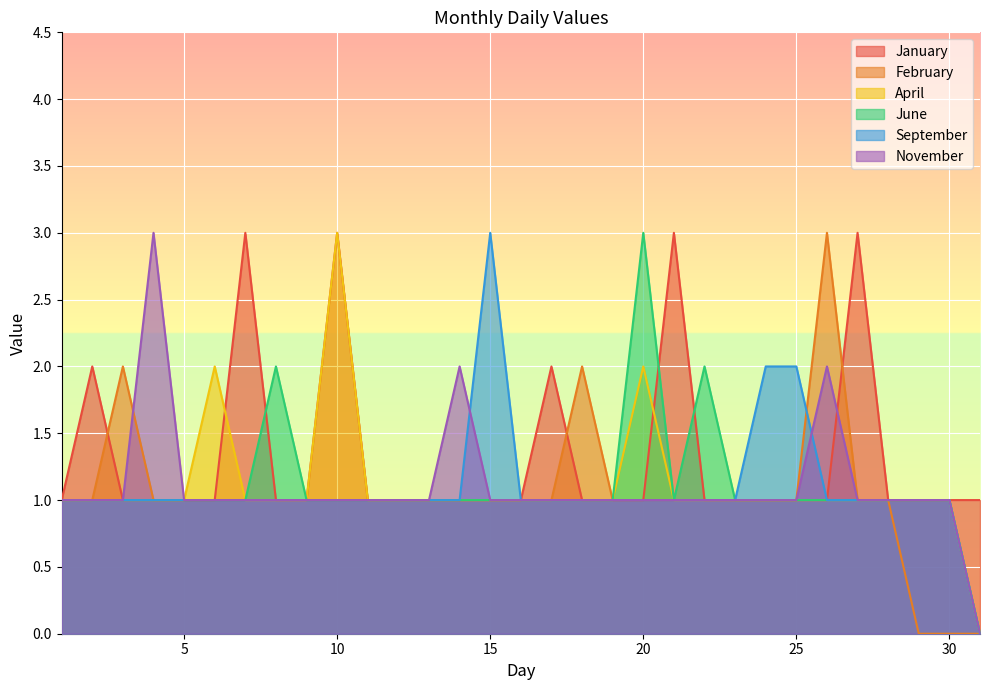

Is it true that February equals 1 at 16?

False